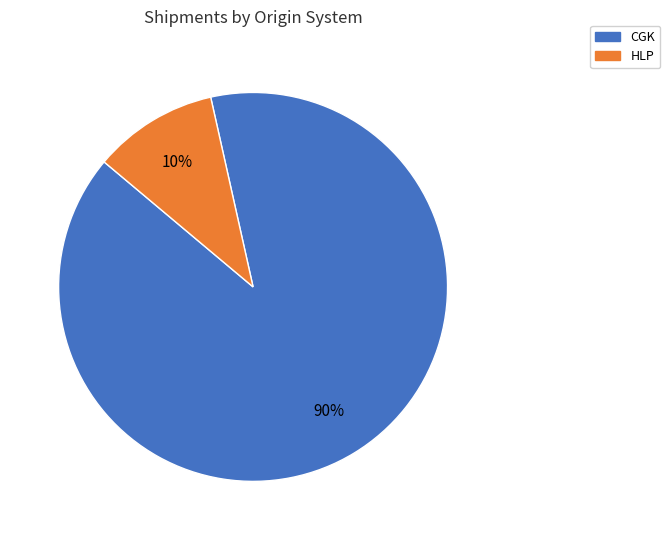

Rank the categories by value from highest to lowest.

CGK, HLP